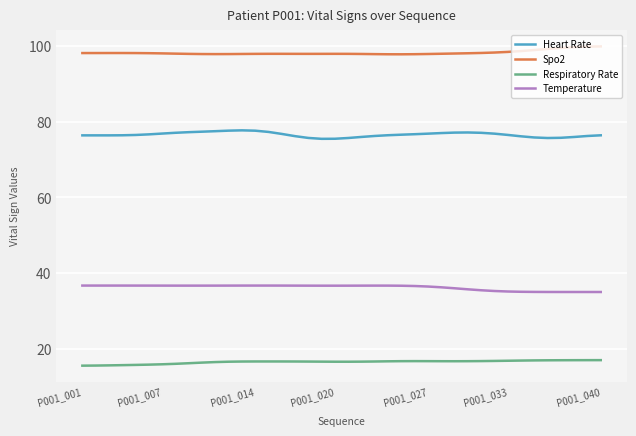

What are all the series names shown in the legend?

Heart Rate, Spo2, Respiratory Rate, Temperature